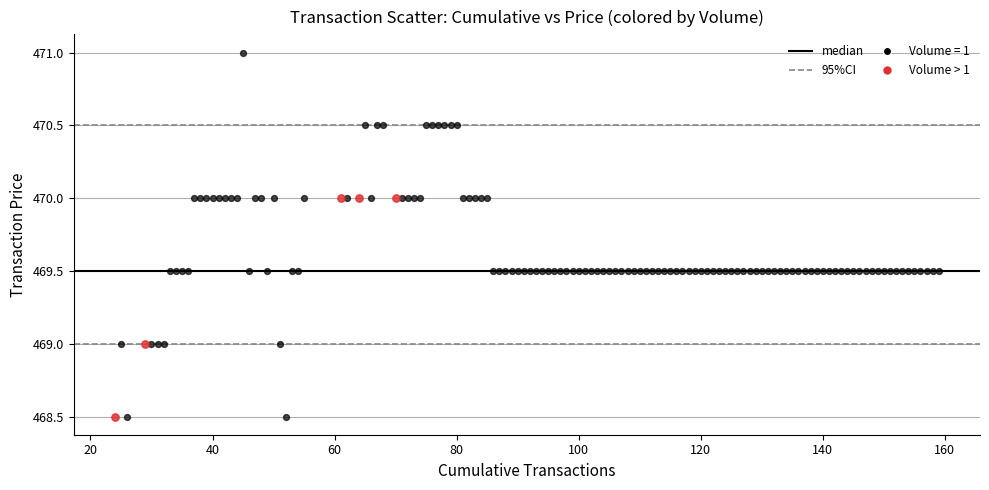

Which series contains the highest Y value?

Volume = 1